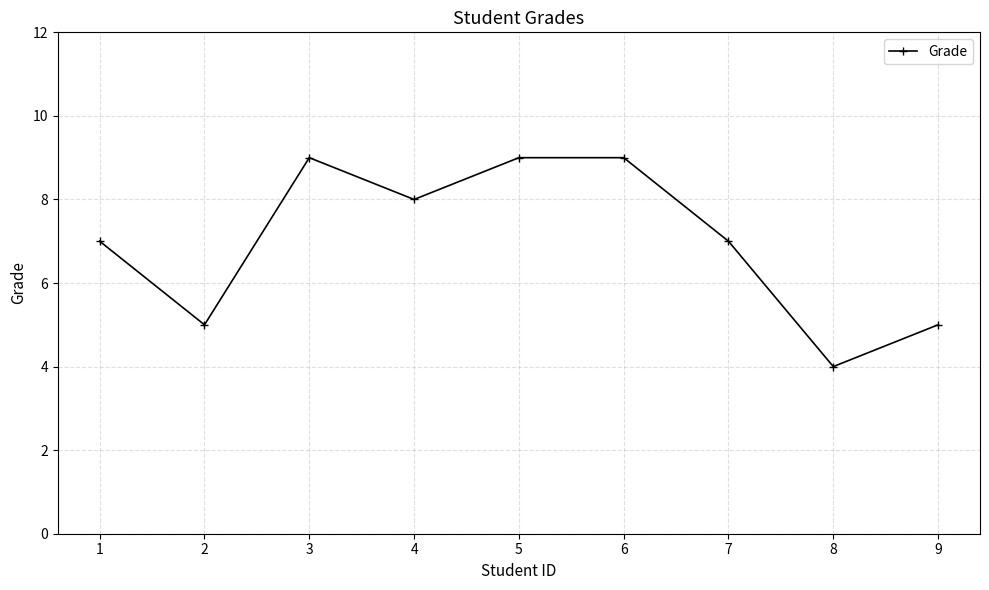

What is the value of the 6th point from the left?

9